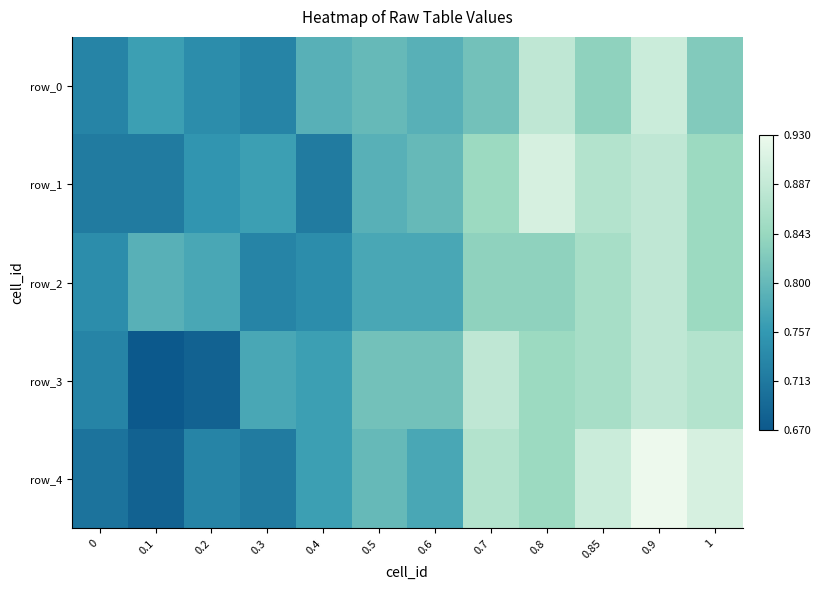

What is the approximate value of row_2 at 0.8?

0.8